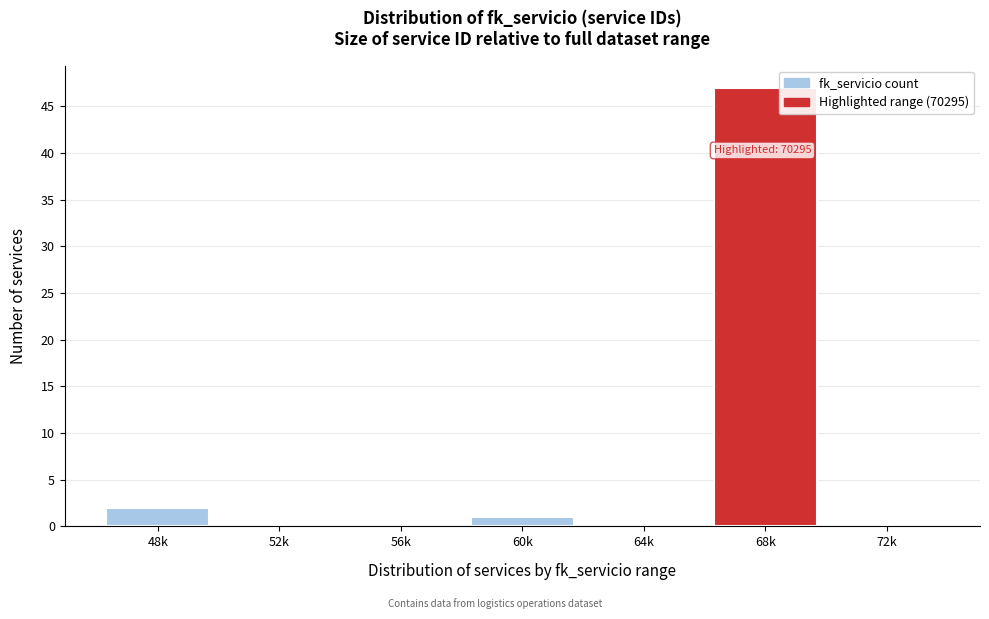

Reading right to left, what are all the values shown in this chart?

72k=0	68k=47	64k=0	60k=1	56k=0	52k=0	48k=2